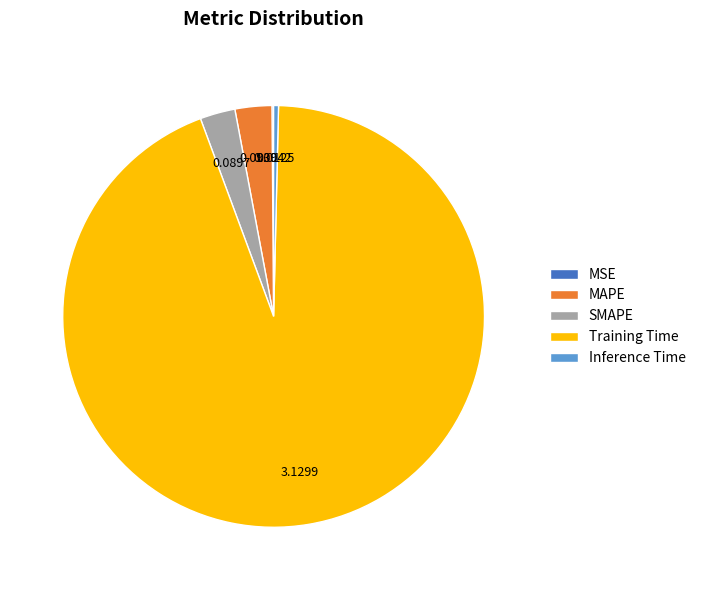

What is the largest slice in the pie chart?

Training Time